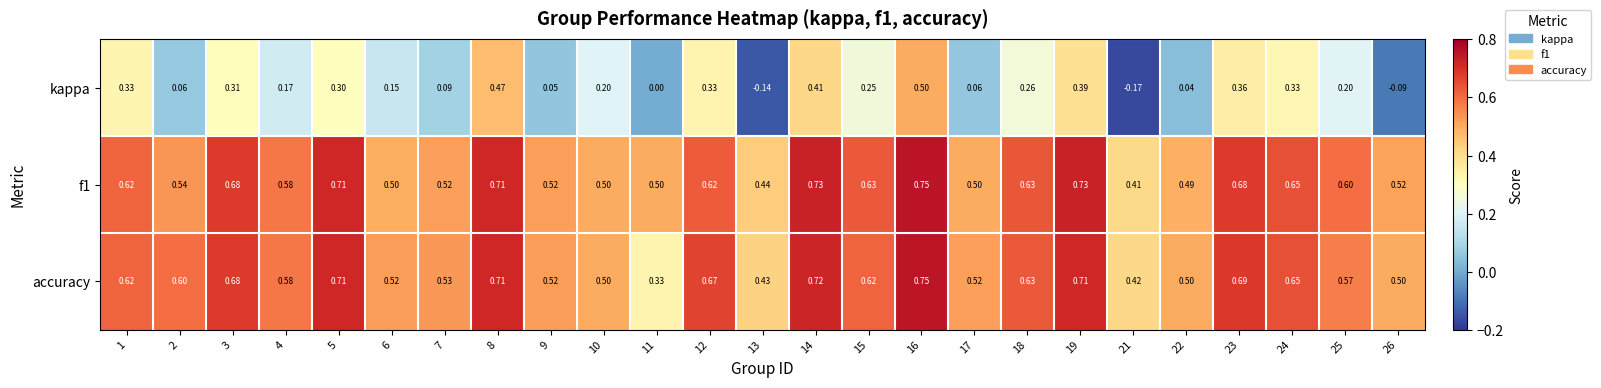

Is the value of kappa at 10 greater than the value of accuracy at 6?

No